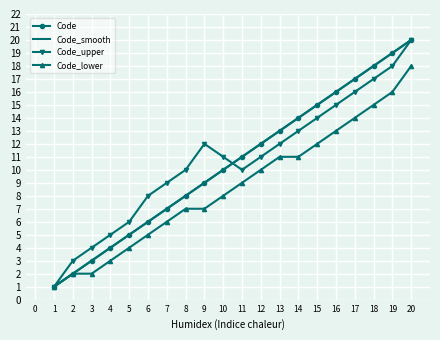

At how many categories does at least one series exceed 6?

15